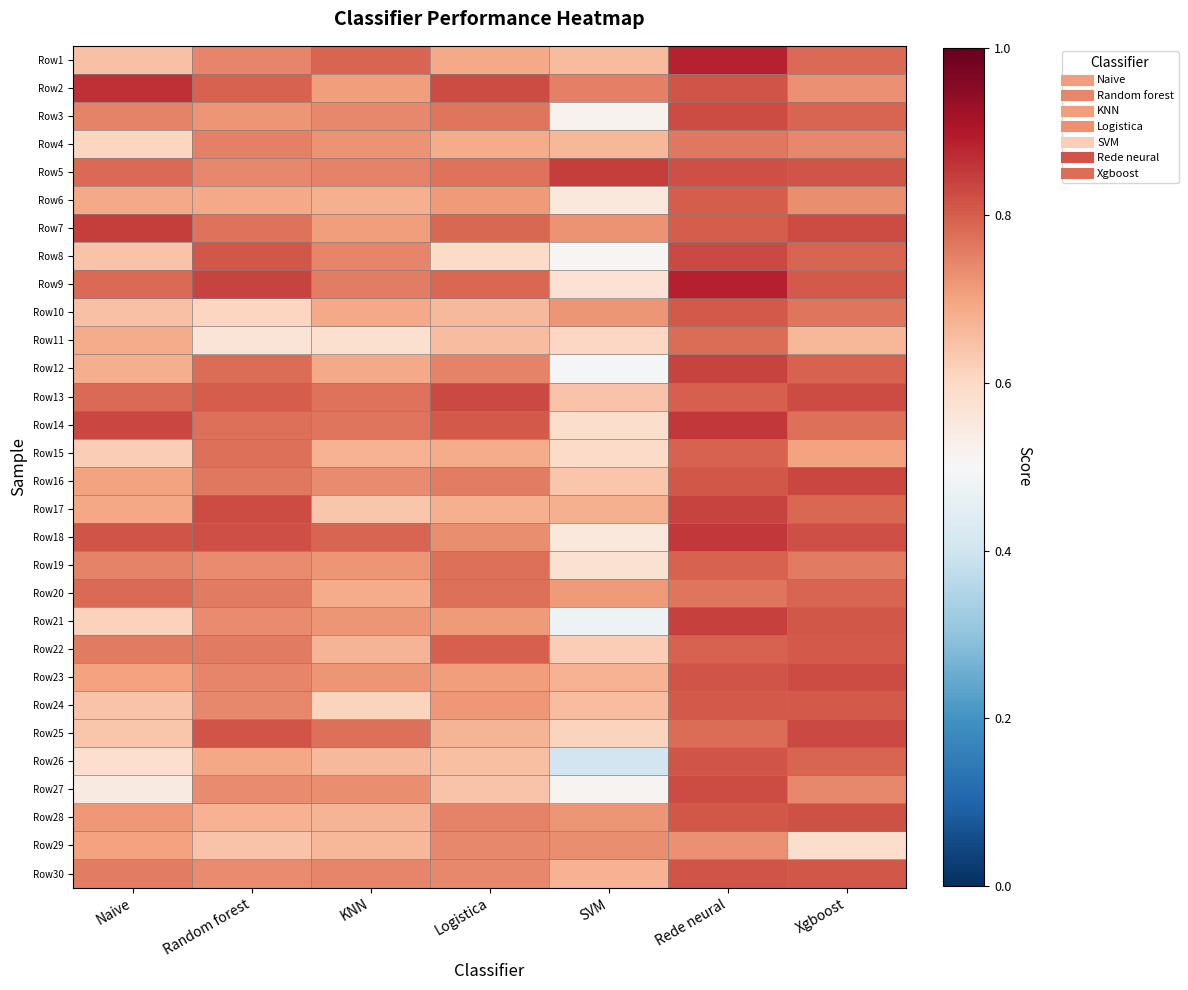

Reading right to left, extract all data points from this chart.

Row1: Xgboost=0.8	Rede neural=0.9	SVM=0.7	Logistica=0.7	KNN=0.8	Random forest=0.7	Naive=0.6
Row2: Xgboost=0.7	Rede neural=0.8	SVM=0.8	Logistica=0.8	KNN=0.7	Random forest=0.8	Naive=0.9
Row3: Xgboost=0.8	Rede neural=0.8	SVM=0.5	Logistica=0.8	KNN=0.7	Random forest=0.7	Naive=0.7
Row4: Xgboost=0.7	Rede neural=0.8	SVM=0.7	Logistica=0.7	KNN=0.7	Random forest=0.8	Naive=0.6
Row5: Xgboost=0.8	Rede neural=0.8	SVM=0.8	Logistica=0.8	KNN=0.7	Random forest=0.7	Naive=0.8
Row6: Xgboost=0.7	Rede neural=0.8	SVM=0.6	Logistica=0.7	KNN=0.7	Random forest=0.7	Naive=0.7
Row7: Xgboost=0.8	Rede neural=0.8	SVM=0.7	Logistica=0.8	KNN=0.7	Random forest=0.8	Naive=0.8
Row8: Xgboost=0.8	Rede neural=0.8	SVM=0.5	Logistica=0.6	KNN=0.7	Random forest=0.8	Naive=0.6
Row9: Xgboost=0.8	Rede neural=0.9	SVM=0.6	Logistica=0.8	KNN=0.8	Random forest=0.8	Naive=0.8
Row10: Xgboost=0.8	Rede neural=0.8	SVM=0.7	Logistica=0.7	KNN=0.7	Random forest=0.6	Naive=0.6
Row11: Xgboost=0.7	Rede neural=0.8	SVM=0.6	Logistica=0.7	KNN=0.6	Random forest=0.6	Naive=0.7
Row12: Xgboost=0.8	Rede neural=0.8	SVM=0.5	Logistica=0.7	KNN=0.7	Random forest=0.8	Naive=0.7
Row13: Xgboost=0.8	Rede neural=0.8	SVM=0.6	Logistica=0.8	KNN=0.8	Random forest=0.8	Naive=0.8
Row14: Xgboost=0.8	Rede neural=0.9	SVM=0.6	Logistica=0.8	KNN=0.8	Random forest=0.8	Naive=0.8
Row15: Xgboost=0.7	Rede neural=0.8	SVM=0.6	Logistica=0.7	KNN=0.7	Random forest=0.8	Naive=0.6
Row16: Xgboost=0.8	Rede neural=0.8	SVM=0.6	Logistica=0.8	KNN=0.7	Random forest=0.8	Naive=0.7
Row17: Xgboost=0.8	Rede neural=0.8	SVM=0.7	Logistica=0.7	KNN=0.6	Random forest=0.8	Naive=0.7
Row18: Xgboost=0.8	Rede neural=0.9	SVM=0.6	Logistica=0.7	KNN=0.8	Random forest=0.8	Naive=0.8
Row19: Xgboost=0.8	Rede neural=0.8	SVM=0.6	Logistica=0.8	KNN=0.7	Random forest=0.7	Naive=0.7
Row20: Xgboost=0.8	Rede neural=0.8	SVM=0.7	Logistica=0.8	KNN=0.7	Random forest=0.8	Naive=0.8
Row21: Xgboost=0.8	Rede neural=0.8	SVM=0.5	Logistica=0.7	KNN=0.7	Random forest=0.7	Naive=0.6
Row22: Xgboost=0.8	Rede neural=0.8	SVM=0.6	Logistica=0.8	KNN=0.7	Random forest=0.8	Naive=0.8
Row23: Xgboost=0.8	Rede neural=0.8	SVM=0.7	Logistica=0.7	KNN=0.7	Random forest=0.7	Naive=0.7
Row24: Xgboost=0.8	Rede neural=0.8	SVM=0.7	Logistica=0.7	KNN=0.6	Random forest=0.7	Naive=0.6
Row25: Xgboost=0.8	Rede neural=0.8	SVM=0.6	Logistica=0.7	KNN=0.8	Random forest=0.8	Naive=0.6
Row26: Xgboost=0.8	Rede neural=0.8	SVM=0.4	Logistica=0.6	KNN=0.7	Random forest=0.7	Naive=0.6
Row27: Xgboost=0.7	Rede neural=0.8	SVM=0.5	Logistica=0.6	KNN=0.7	Random forest=0.7	Naive=0.5
Row28: Xgboost=0.8	Rede neural=0.8	SVM=0.7	Logistica=0.7	KNN=0.7	Random forest=0.7	Naive=0.7
Row29: Xgboost=0.6	Rede neural=0.7	SVM=0.7	Logistica=0.7	KNN=0.7	Random forest=0.6	Naive=0.7
Row30: Xgboost=0.8	Rede neural=0.8	SVM=0.7	Logistica=0.7	KNN=0.7	Random forest=0.7	Naive=0.8